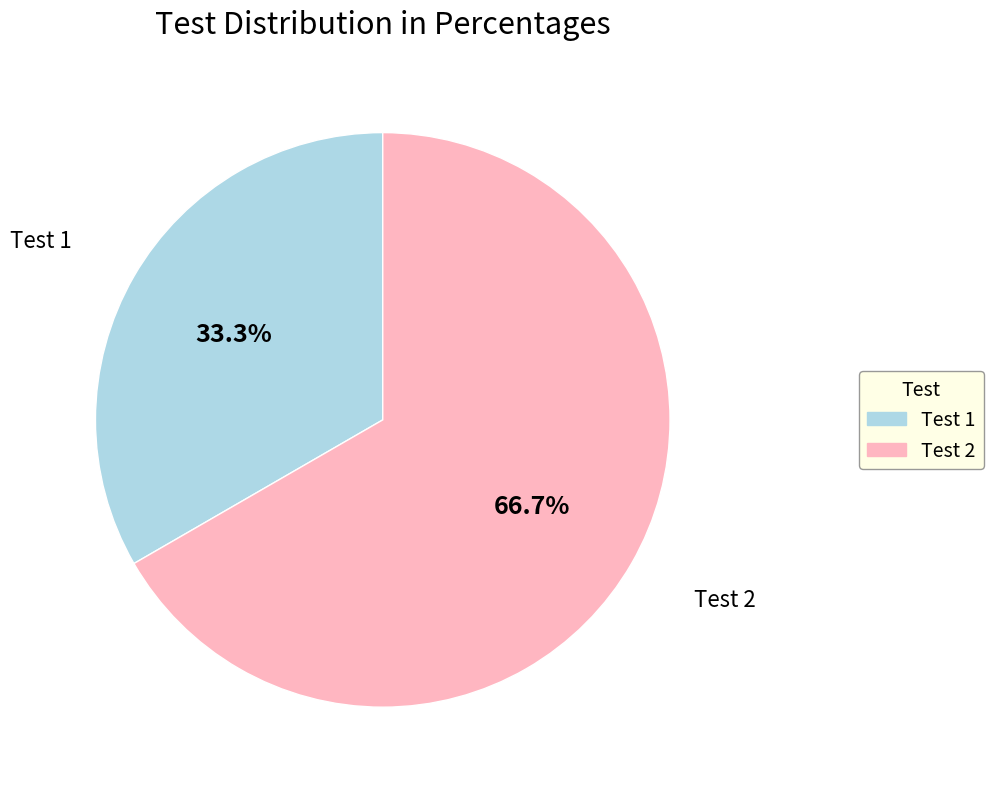

How many segments does this pie chart have?

2